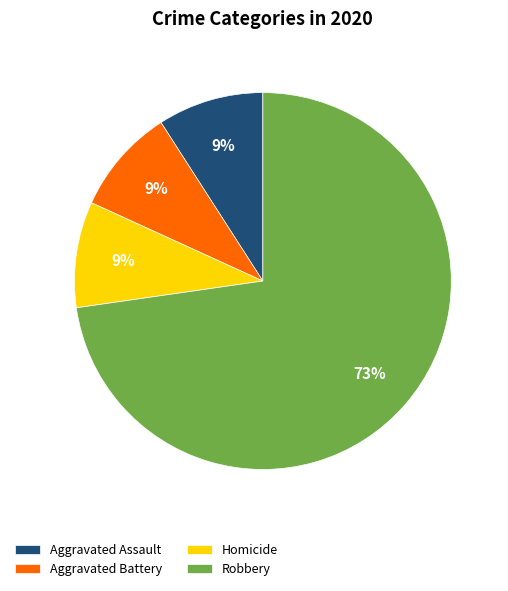

Combined, do Homicide and Aggravated Battery account for over 50%?

No